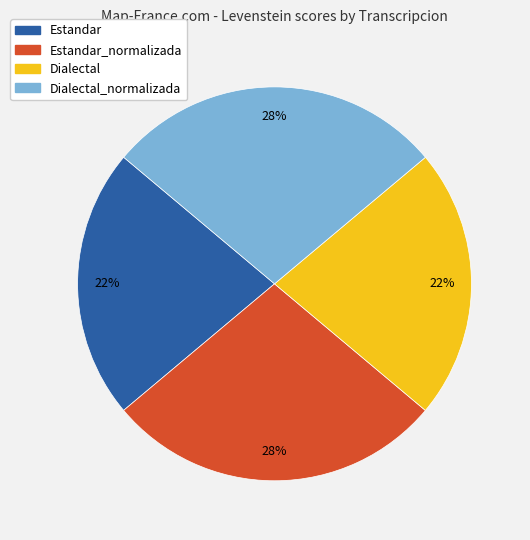

Is there a majority slice in this chart?

No